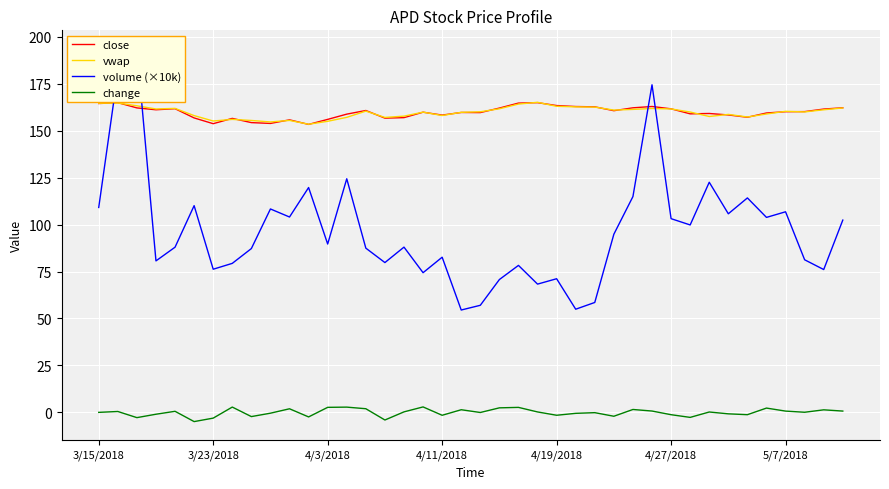

How many data points does each series have?

40